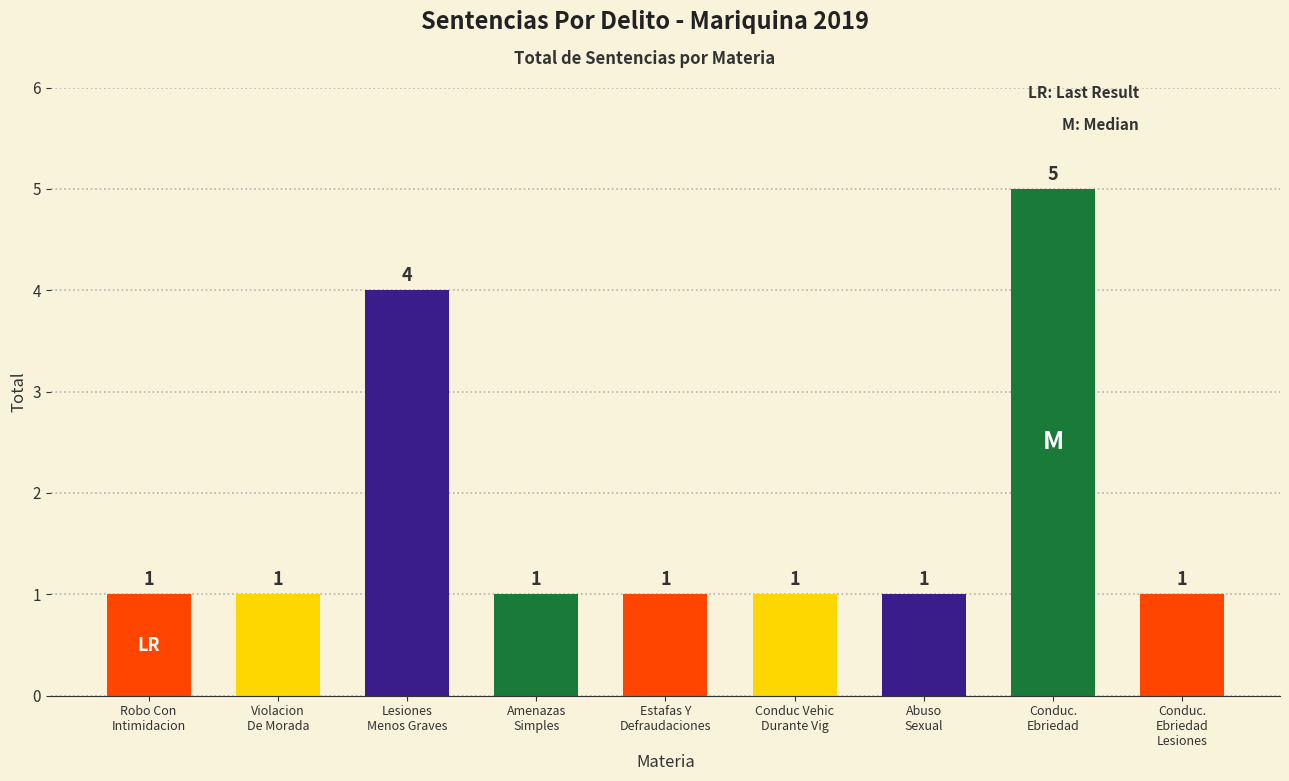

What is the average value?

2